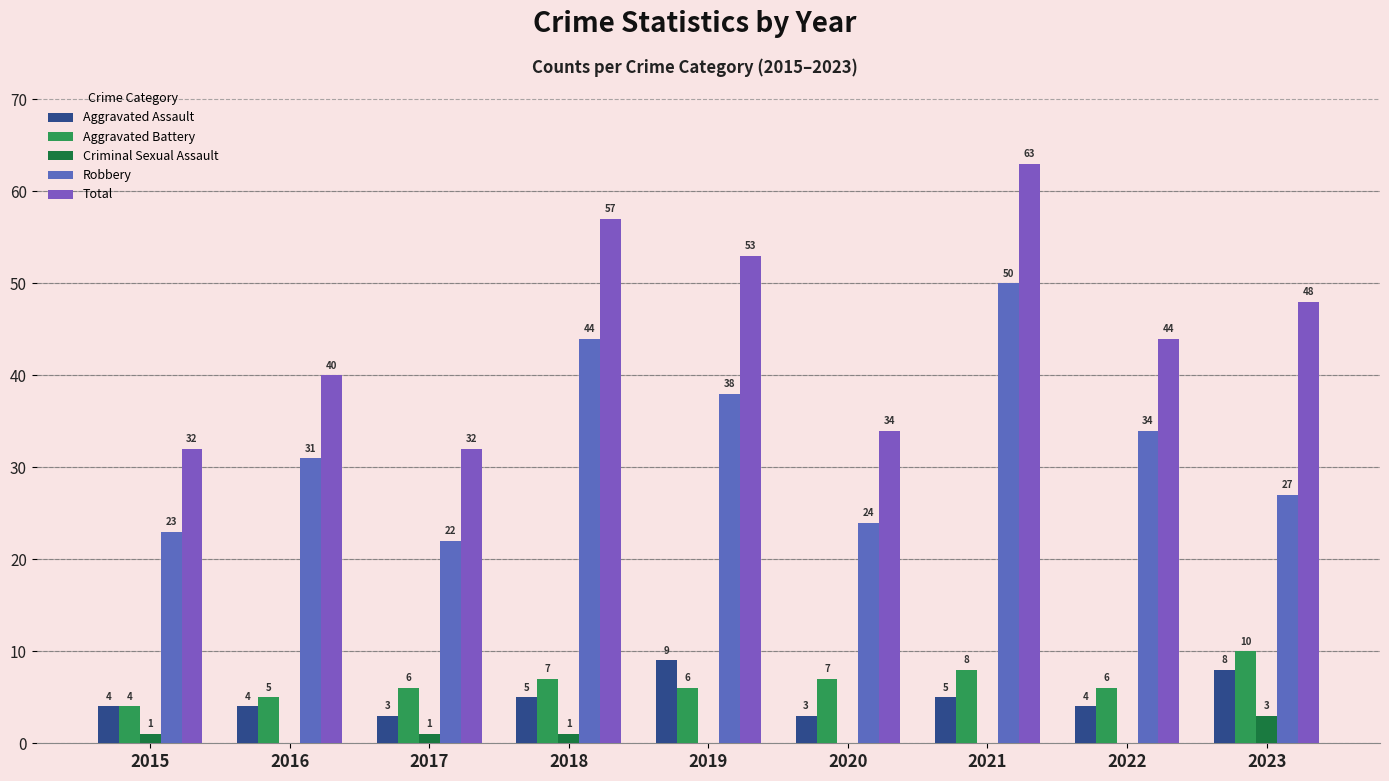

Reading left to right, what are all the values shown in this chart?

Aggravated Assault: 2015=4	2016=4	2017=3	2018=5	2019=9	2020=3	2021=5	2022=4	2023=8
Aggravated Battery: 2015=4	2016=5	2017=6	2018=7	2019=6	2020=7	2021=8	2022=6	2023=10
Criminal Sexual Assault: 2015=1	2016=0	2017=1	2018=1	2019=0	2020=0	2021=0	2022=0	2023=3
Robbery: 2015=23	2016=31	2017=22	2018=44	2019=38	2020=24	2021=50	2022=34	2023=27
Total: 2015=32	2016=40	2017=32	2018=57	2019=53	2020=34	2021=63	2022=44	2023=48